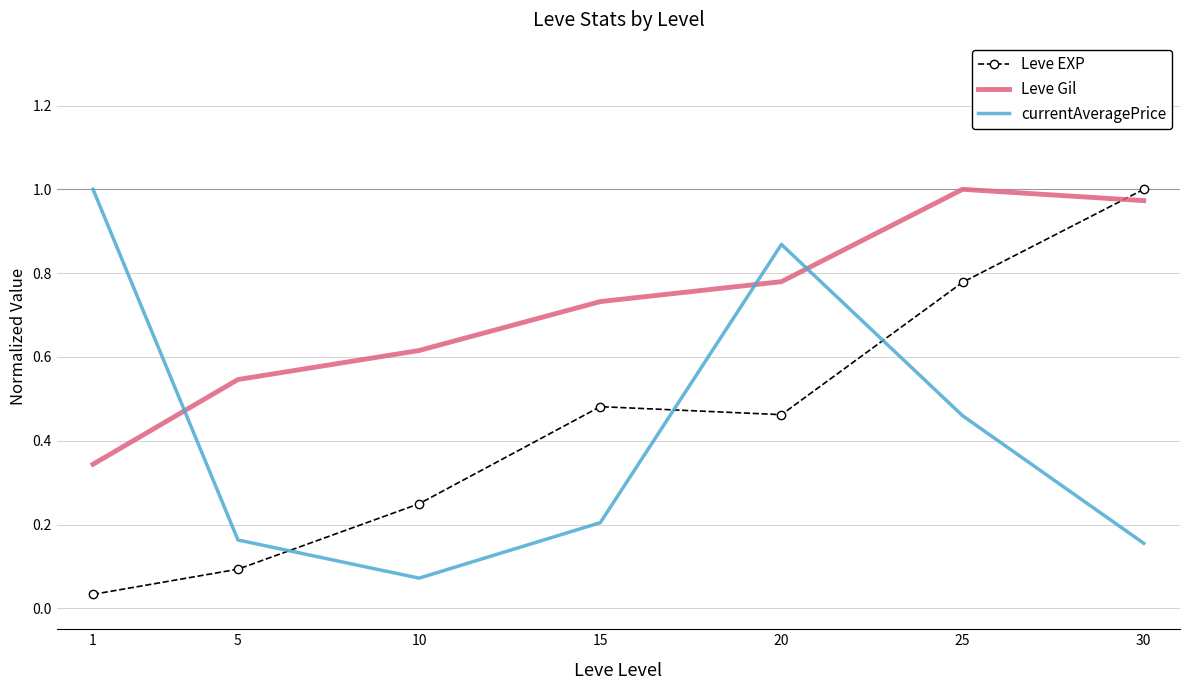

At 25, list the series in order from smallest to largest.

currentAveragePrice, Leve EXP, Leve Gil